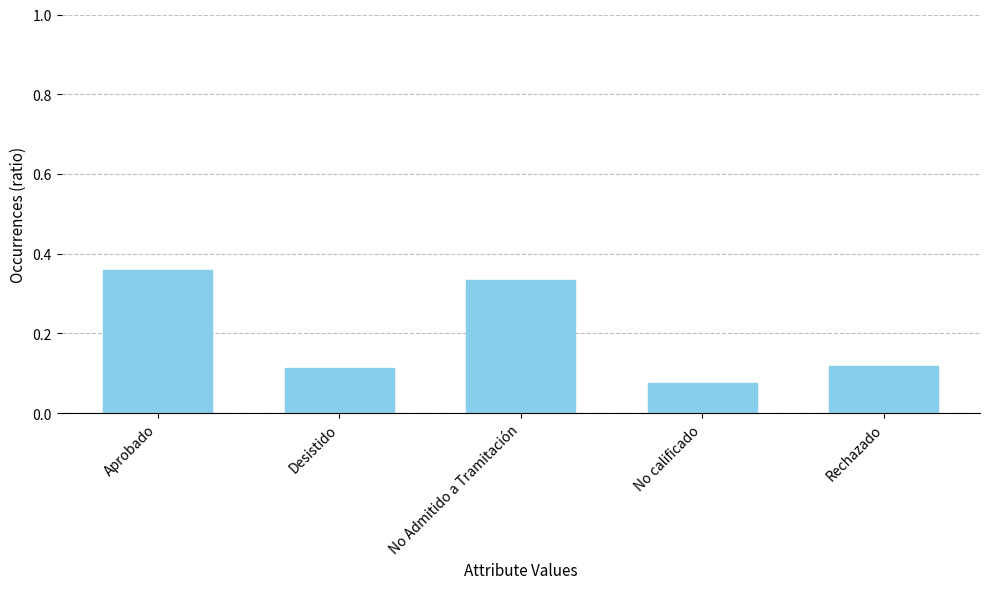

The chart shows a value of 0.1 at No Admitido a Tramitación. True or false?

False